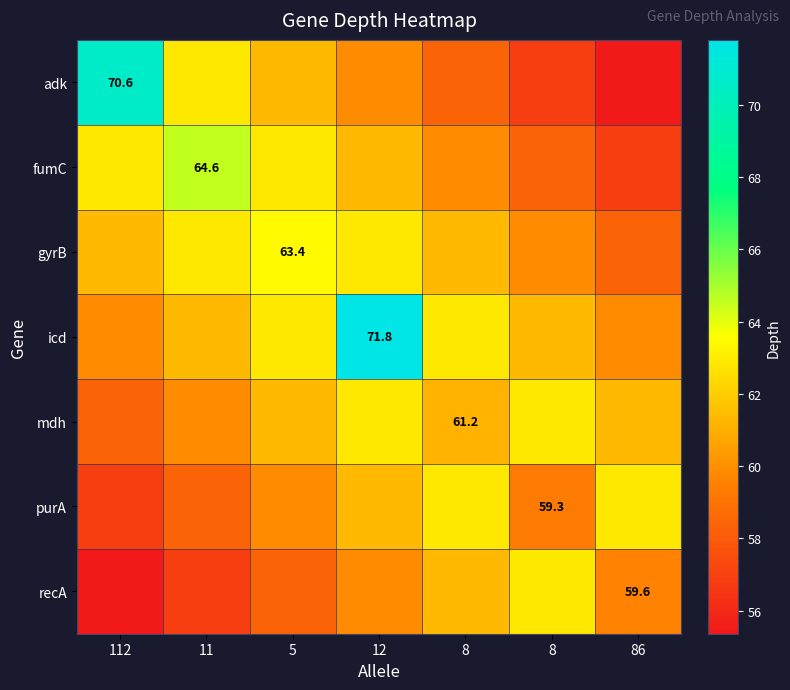

The value of recA at 8 is 16.6. True or false?

False